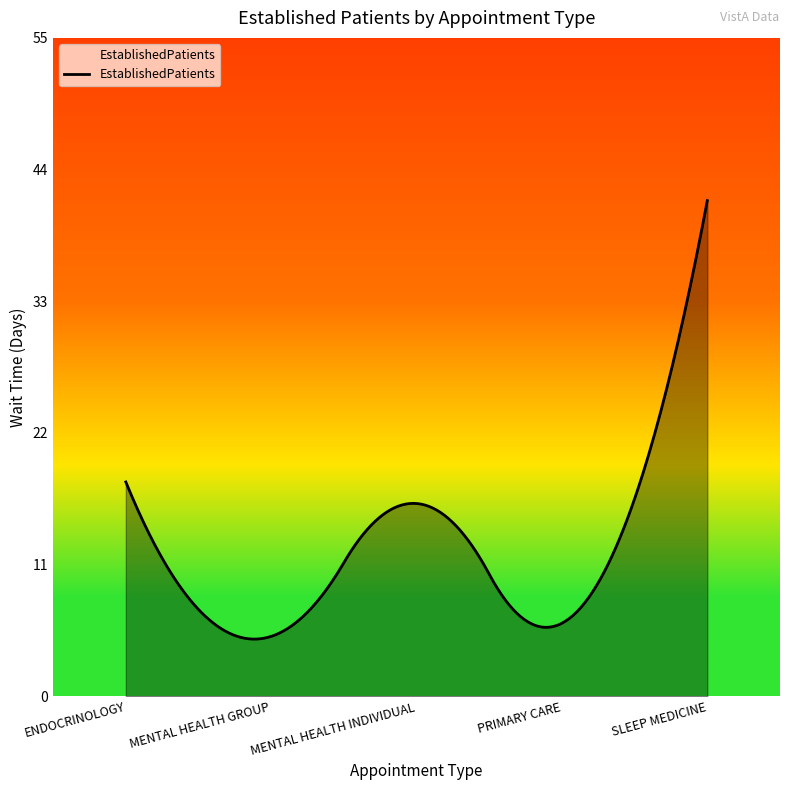

What is the minimum value shown in the chart?

4.8